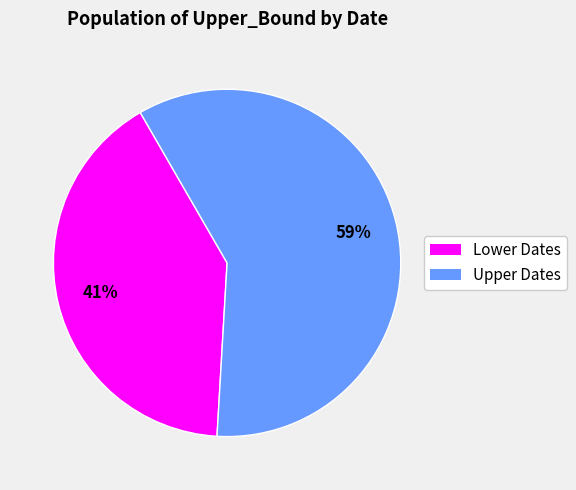

Is there any slice that represents more than half of the pie?

Yes